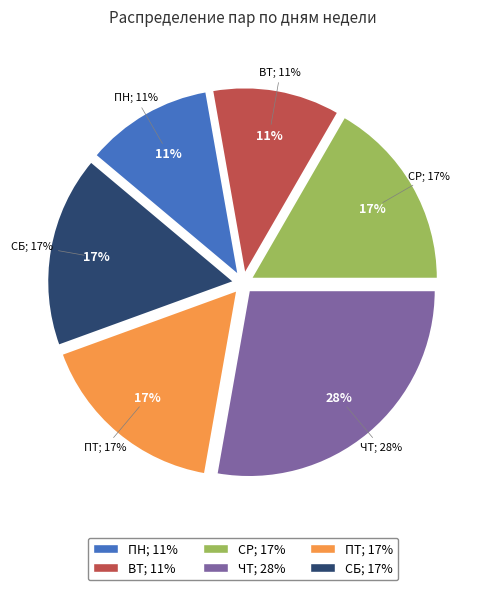

What is the largest slice in the pie chart?

ЧТ